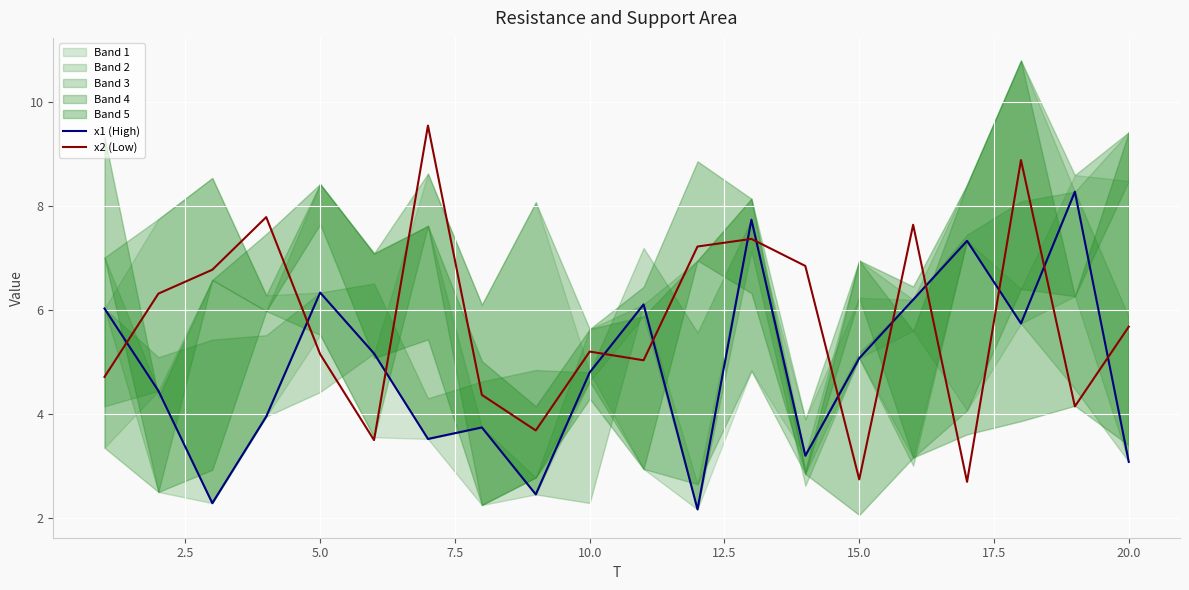

True or false: x2 (Low) and x1 (High) cross at least once.

True